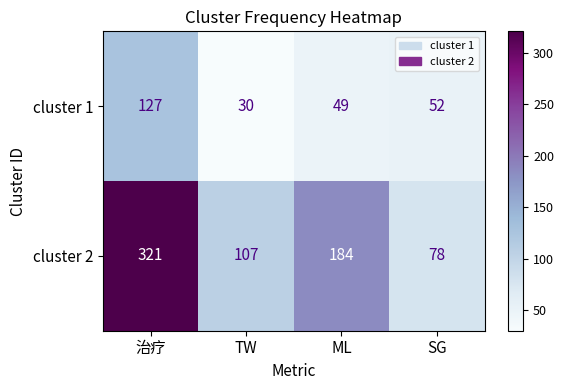

List the series in order of their peak value, highest first.

cluster 2, cluster 1